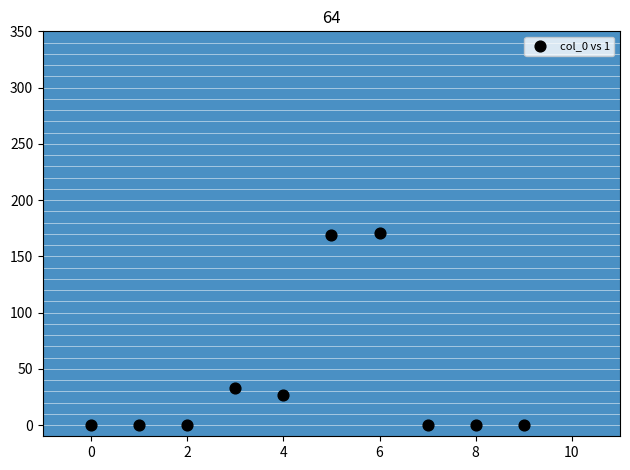

What is the range of Y values (max minus min)?

171